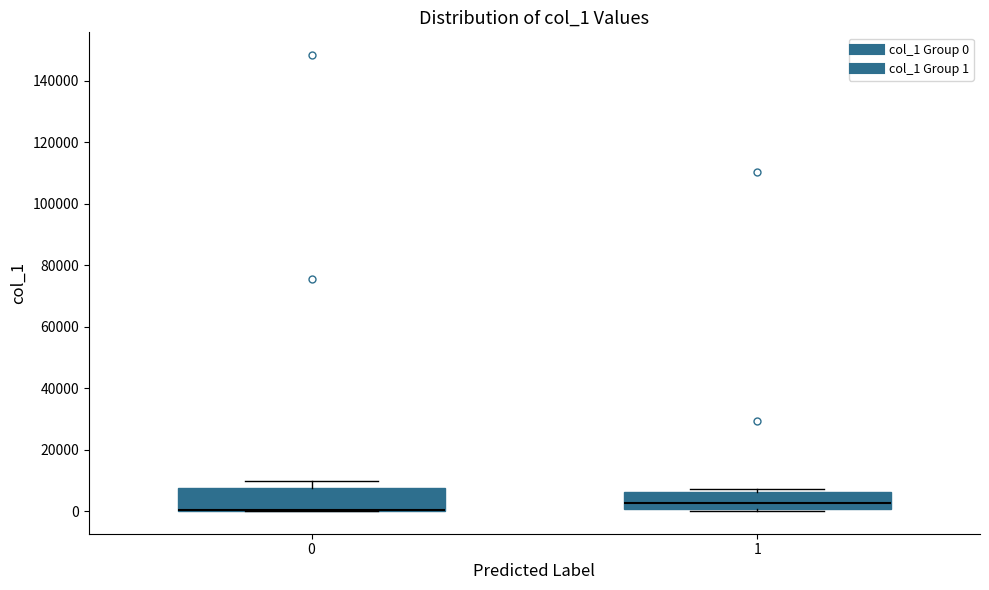

Where is the upper edge of the box at x = 1 on the y-axis? The values are not printed on the chart, so give them approximately, as read against the axis.

6000